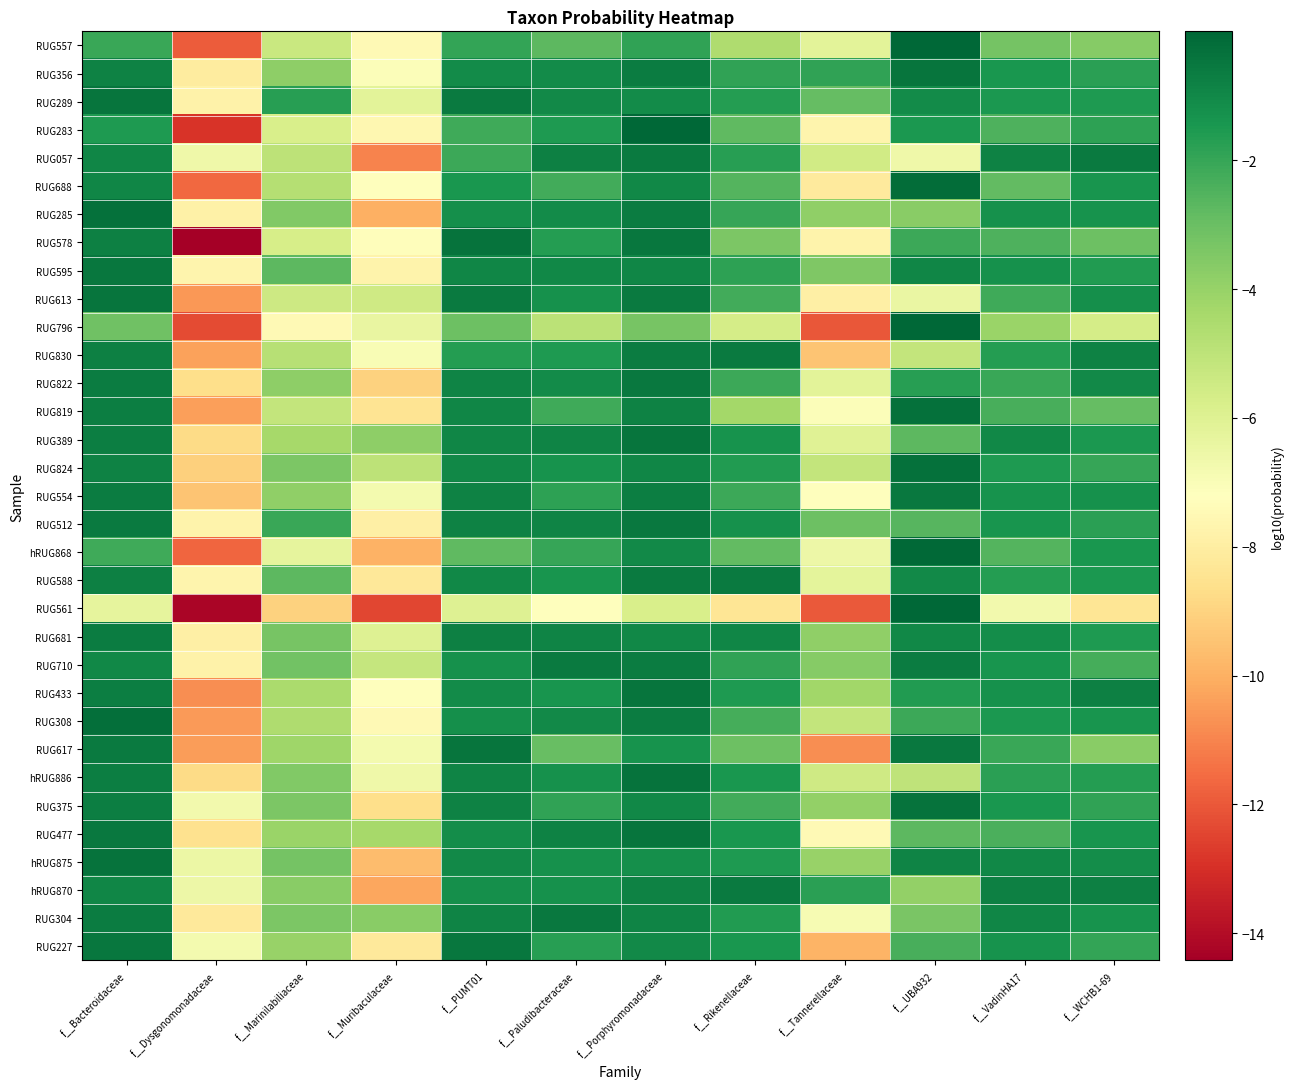

Reading right to left, transcribe all the data shown in this chart.

RUG557: f__WCHB1-69=-3.6	f__VadinHA17=-3.3	f__UBA932=-0.0	f__Tannerellaceae=-6.2	f__Rikenellaceae=-4.6	f__Porphyromonadaceae=-1.9	f__Paludibacteraceae=-2.7	f__PUMT01=-1.9	f__Muribaculaceae=-7.4	f__Marinilabiliaceae=-5.3	f__Dysgonomonadaceae=-11.9	f__Bacteroidaceae=-2.0
RUG356: f__WCHB1-69=-1.8	f__VadinHA17=-1.4	f__UBA932=-0.4	f__Tannerellaceae=-1.9	f__Rikenellaceae=-1.9	f__Porphyromonadaceae=-0.7	f__Paludibacteraceae=-1.1	f__PUMT01=-1.1	f__Muribaculaceae=-7.1	f__Marinilabiliaceae=-3.8	f__Dysgonomonadaceae=-8.1	f__Bacteroidaceae=-0.8
RUG289: f__WCHB1-69=-1.5	f__VadinHA17=-1.5	f__UBA932=-1.1	f__Tannerellaceae=-2.9	f__Rikenellaceae=-1.7	f__Porphyromonadaceae=-1.1	f__Paludibacteraceae=-1.0	f__PUMT01=-0.6	f__Muribaculaceae=-6.2	f__Marinilabiliaceae=-1.7	f__Dysgonomonadaceae=-7.8	f__Bacteroidaceae=-0.4
RUG283: f__WCHB1-69=-1.8	f__VadinHA17=-2.5	f__UBA932=-1.5	f__Tannerellaceae=-7.7	f__Rikenellaceae=-2.8	f__Porphyromonadaceae=-0.1	f__Paludibacteraceae=-1.6	f__PUMT01=-2.1	f__Muribaculaceae=-7.6	f__Marinilabiliaceae=-5.8	f__Dysgonomonadaceae=-12.9	f__Bacteroidaceae=-1.6
RUG057: f__WCHB1-69=-0.6	f__VadinHA17=-0.8	f__UBA932=-6.6	f__Tannerellaceae=-5.6	f__Rikenellaceae=-1.7	f__Porphyromonadaceae=-0.6	f__Paludibacteraceae=-0.8	f__PUMT01=-2.1	f__Muribaculaceae=-11.0	f__Marinilabiliaceae=-5.0	f__Dysgonomonadaceae=-6.6	f__Bacteroidaceae=-0.9
RUG688: f__WCHB1-69=-1.4	f__VadinHA17=-2.8	f__UBA932=-0.2	f__Tannerellaceae=-8.1	f__Rikenellaceae=-2.5	f__Porphyromonadaceae=-1.0	f__Paludibacteraceae=-2.2	f__PUMT01=-1.4	f__Muribaculaceae=-7.3	f__Marinilabiliaceae=-4.7	f__Dysgonomonadaceae=-11.7	f__Bacteroidaceae=-0.9
RUG285: f__WCHB1-69=-1.3	f__VadinHA17=-1.3	f__UBA932=-3.7	f__Tannerellaceae=-3.8	f__Rikenellaceae=-2.0	f__Porphyromonadaceae=-0.6	f__Paludibacteraceae=-1.1	f__PUMT01=-1.2	f__Muribaculaceae=-10.0	f__Marinilabiliaceae=-3.5	f__Dysgonomonadaceae=-7.8	f__Bacteroidaceae=-0.3
RUG578: f__WCHB1-69=-3.1	f__VadinHA17=-2.5	f__UBA932=-2.1	f__Tannerellaceae=-7.8	f__Rikenellaceae=-3.4	f__Porphyromonadaceae=-0.5	f__Paludibacteraceae=-1.6	f__PUMT01=-0.4	f__Muribaculaceae=-7.3	f__Marinilabiliaceae=-5.7	f__Dysgonomonadaceae=-14.4	f__Bacteroidaceae=-0.7
RUG595: f__WCHB1-69=-1.6	f__VadinHA17=-1.3	f__UBA932=-0.9	f__Tannerellaceae=-3.4	f__Rikenellaceae=-1.8	f__Porphyromonadaceae=-0.9	f__Paludibacteraceae=-1.0	f__PUMT01=-0.9	f__Muribaculaceae=-7.8	f__Marinilabiliaceae=-2.8	f__Dysgonomonadaceae=-7.7	f__Bacteroidaceae=-0.5
RUG613: f__WCHB1-69=-1.2	f__VadinHA17=-2.1	f__UBA932=-6.5	f__Tannerellaceae=-7.9	f__Rikenellaceae=-2.2	f__Porphyromonadaceae=-0.6	f__Paludibacteraceae=-1.2	f__PUMT01=-0.6	f__Muribaculaceae=-5.5	f__Marinilabiliaceae=-5.5	f__Dysgonomonadaceae=-10.5	f__Bacteroidaceae=-0.4
RUG796: f__WCHB1-69=-5.7	f__VadinHA17=-4.1	f__UBA932=-0.0	f__Tannerellaceae=-12.0	f__Rikenellaceae=-5.7	f__Porphyromonadaceae=-3.3	f__Paludibacteraceae=-5.0	f__PUMT01=-3.1	f__Muribaculaceae=-6.4	f__Marinilabiliaceae=-7.5	f__Dysgonomonadaceae=-12.3	f__Bacteroidaceae=-3.2
RUG830: f__WCHB1-69=-0.8	f__VadinHA17=-1.7	f__UBA932=-5.2	f__Tannerellaceae=-9.4	f__Rikenellaceae=-0.6	f__Porphyromonadaceae=-0.7	f__Paludibacteraceae=-1.6	f__PUMT01=-1.7	f__Muribaculaceae=-6.9	f__Marinilabiliaceae=-4.8	f__Dysgonomonadaceae=-10.3	f__Bacteroidaceae=-0.7
RUG822: f__WCHB1-69=-1.1	f__VadinHA17=-2.1	f__UBA932=-1.7	f__Tannerellaceae=-6.1	f__Rikenellaceae=-2.1	f__Porphyromonadaceae=-0.5	f__Paludibacteraceae=-1.1	f__PUMT01=-0.9	f__Muribaculaceae=-9.0	f__Marinilabiliaceae=-3.8	f__Dysgonomonadaceae=-8.7	f__Bacteroidaceae=-0.6
RUG819: f__WCHB1-69=-2.9	f__VadinHA17=-2.4	f__UBA932=-0.3	f__Tannerellaceae=-7.1	f__Rikenellaceae=-4.3	f__Porphyromonadaceae=-0.8	f__Paludibacteraceae=-2.1	f__PUMT01=-0.9	f__Muribaculaceae=-8.4	f__Marinilabiliaceae=-5.1	f__Dysgonomonadaceae=-10.4	f__Bacteroidaceae=-0.7
RUG389: f__WCHB1-69=-1.5	f__VadinHA17=-1.0	f__UBA932=-2.7	f__Tannerellaceae=-6.1	f__Rikenellaceae=-1.3	f__Porphyromonadaceae=-0.4	f__Paludibacteraceae=-0.9	f__PUMT01=-0.9	f__Muribaculaceae=-3.8	f__Marinilabiliaceae=-4.4	f__Dysgonomonadaceae=-8.7	f__Bacteroidaceae=-0.7
RUG824: f__WCHB1-69=-2.0	f__VadinHA17=-1.6	f__UBA932=-0.3	f__Tannerellaceae=-5.2	f__Rikenellaceae=-1.6	f__Porphyromonadaceae=-0.9	f__Paludibacteraceae=-1.3	f__PUMT01=-1.0	f__Muribaculaceae=-5.0	f__Marinilabiliaceae=-3.4	f__Dysgonomonadaceae=-9.1	f__Bacteroidaceae=-0.8
RUG554: f__WCHB1-69=-1.3	f__VadinHA17=-1.3	f__UBA932=-0.5	f__Tannerellaceae=-7.3	f__Rikenellaceae=-2.1	f__Porphyromonadaceae=-0.7	f__Paludibacteraceae=-1.9	f__PUMT01=-0.8	f__Muribaculaceae=-6.8	f__Marinilabiliaceae=-3.8	f__Dysgonomonadaceae=-9.4	f__Bacteroidaceae=-0.7
RUG512: f__WCHB1-69=-1.8	f__VadinHA17=-1.4	f__UBA932=-2.6	f__Tannerellaceae=-3.1	f__Rikenellaceae=-1.3	f__Porphyromonadaceae=-0.5	f__Paludibacteraceae=-0.9	f__PUMT01=-0.8	f__Muribaculaceae=-7.9	f__Marinilabiliaceae=-2.1	f__Dysgonomonadaceae=-7.7	f__Bacteroidaceae=-0.6
hRUG868: f__WCHB1-69=-1.4	f__VadinHA17=-2.6	f__UBA932=-0.1	f__Tannerellaceae=-6.6	f__Rikenellaceae=-2.8	f__Porphyromonadaceae=-1.0	f__Paludibacteraceae=-2.0	f__PUMT01=-2.8	f__Muribaculaceae=-10.0	f__Marinilabiliaceae=-6.3	f__Dysgonomonadaceae=-11.7	f__Bacteroidaceae=-2.2
RUG588: f__WCHB1-69=-1.5	f__VadinHA17=-1.7	f__UBA932=-1.0	f__Tannerellaceae=-6.2	f__Rikenellaceae=-0.6	f__Porphyromonadaceae=-0.6	f__Paludibacteraceae=-1.4	f__PUMT01=-1.0	f__Muribaculaceae=-8.2	f__Marinilabiliaceae=-2.7	f__Dysgonomonadaceae=-7.7	f__Bacteroidaceae=-0.8
RUG561: f__WCHB1-69=-8.4	f__VadinHA17=-6.8	f__UBA932=-0.0	f__Tannerellaceae=-12.0	f__Rikenellaceae=-8.4	f__Porphyromonadaceae=-5.8	f__Paludibacteraceae=-7.2	f__PUMT01=-6.0	f__Muribaculaceae=-12.4	f__Marinilabiliaceae=-9.0	f__Dysgonomonadaceae=-14.2	f__Bacteroidaceae=-6.3
RUG681: f__WCHB1-69=-1.5	f__VadinHA17=-1.2	f__UBA932=-1.0	f__Tannerellaceae=-3.9	f__Rikenellaceae=-0.9	f__Porphyromonadaceae=-1.0	f__Paludibacteraceae=-0.9	f__PUMT01=-0.8	f__Muribaculaceae=-6.0	f__Marinilabiliaceae=-3.3	f__Dysgonomonadaceae=-7.9	f__Bacteroidaceae=-0.6
RUG710: f__WCHB1-69=-2.3	f__VadinHA17=-1.4	f__UBA932=-0.6	f__Tannerellaceae=-3.6	f__Rikenellaceae=-1.9	f__Porphyromonadaceae=-0.7	f__Paludibacteraceae=-0.6	f__PUMT01=-1.3	f__Muribaculaceae=-5.2	f__Marinilabiliaceae=-3.2	f__Dysgonomonadaceae=-7.8	f__Bacteroidaceae=-1.0
RUG433: f__WCHB1-69=-0.8	f__VadinHA17=-1.3	f__UBA932=-1.6	f__Tannerellaceae=-4.2	f__Rikenellaceae=-1.5	f__Porphyromonadaceae=-0.4	f__Paludibacteraceae=-1.4	f__PUMT01=-1.1	f__Muribaculaceae=-7.2	f__Marinilabiliaceae=-4.5	f__Dysgonomonadaceae=-10.8	f__Bacteroidaceae=-0.7
RUG308: f__WCHB1-69=-1.4	f__VadinHA17=-1.5	f__UBA932=-2.1	f__Tannerellaceae=-5.1	f__Rikenellaceae=-2.3	f__Porphyromonadaceae=-0.6	f__Paludibacteraceae=-1.0	f__PUMT01=-1.2	f__Muribaculaceae=-7.5	f__Marinilabiliaceae=-4.6	f__Dysgonomonadaceae=-10.5	f__Bacteroidaceae=-0.3
RUG617: f__WCHB1-69=-3.7	f__VadinHA17=-2.1	f__UBA932=-0.5	f__Tannerellaceae=-10.8	f__Rikenellaceae=-3.1	f__Porphyromonadaceae=-1.3	f__Paludibacteraceae=-3.0	f__PUMT01=-0.4	f__Muribaculaceae=-6.8	f__Marinilabiliaceae=-4.2	f__Dysgonomonadaceae=-10.5	f__Bacteroidaceae=-0.6
hRUG886: f__WCHB1-69=-1.7	f__VadinHA17=-1.8	f__UBA932=-5.0	f__Tannerellaceae=-5.5	f__Rikenellaceae=-1.4	f__Porphyromonadaceae=-0.4	f__Paludibacteraceae=-1.2	f__PUMT01=-0.9	f__Muribaculaceae=-6.6	f__Marinilabiliaceae=-3.5	f__Dysgonomonadaceae=-8.8	f__Bacteroidaceae=-0.7
RUG375: f__WCHB1-69=-1.9	f__VadinHA17=-1.4	f__UBA932=-0.3	f__Tannerellaceae=-3.9	f__Rikenellaceae=-2.2	f__Porphyromonadaceae=-1.0	f__Paludibacteraceae=-1.9	f__PUMT01=-0.8	f__Muribaculaceae=-8.7	f__Marinilabiliaceae=-3.4	f__Dysgonomonadaceae=-6.7	f__Bacteroidaceae=-0.7
RUG477: f__WCHB1-69=-1.4	f__VadinHA17=-2.4	f__UBA932=-2.8	f__Tannerellaceae=-7.4	f__Rikenellaceae=-1.5	f__Porphyromonadaceae=-0.4	f__Paludibacteraceae=-0.8	f__PUMT01=-1.1	f__Muribaculaceae=-4.4	f__Marinilabiliaceae=-4.1	f__Dysgonomonadaceae=-8.6	f__Bacteroidaceae=-0.5
hRUG875: f__WCHB1-69=-1.1	f__VadinHA17=-1.0	f__UBA932=-0.9	f__Tannerellaceae=-4.0	f__Rikenellaceae=-1.5	f__Porphyromonadaceae=-1.2	f__Paludibacteraceae=-1.3	f__PUMT01=-1.1	f__Muribaculaceae=-9.7	f__Marinilabiliaceae=-3.2	f__Dysgonomonadaceae=-6.5	f__Bacteroidaceae=-0.4
hRUG870: f__WCHB1-69=-0.7	f__VadinHA17=-0.8	f__UBA932=-3.9	f__Tannerellaceae=-1.8	f__Rikenellaceae=-0.6	f__Porphyromonadaceae=-0.8	f__Paludibacteraceae=-1.3	f__PUMT01=-1.2	f__Muribaculaceae=-10.2	f__Marinilabiliaceae=-3.7	f__Dysgonomonadaceae=-6.5	f__Bacteroidaceae=-0.9
RUG304: f__WCHB1-69=-1.3	f__VadinHA17=-0.9	f__UBA932=-3.3	f__Tannerellaceae=-6.9	f__Rikenellaceae=-1.6	f__Porphyromonadaceae=-0.8	f__Paludibacteraceae=-0.5	f__PUMT01=-0.9	f__Muribaculaceae=-3.7	f__Marinilabiliaceae=-3.4	f__Dysgonomonadaceae=-8.2	f__Bacteroidaceae=-0.6
RUG227: f__WCHB1-69=-1.9	f__VadinHA17=-1.3	f__UBA932=-2.3	f__Tannerellaceae=-9.9	f__Rikenellaceae=-1.5	f__Porphyromonadaceae=-1.0	f__Paludibacteraceae=-1.7	f__PUMT01=-0.5	f__Muribaculaceae=-8.2	f__Marinilabiliaceae=-4.0	f__Dysgonomonadaceae=-6.8	f__Bacteroidaceae=-0.5